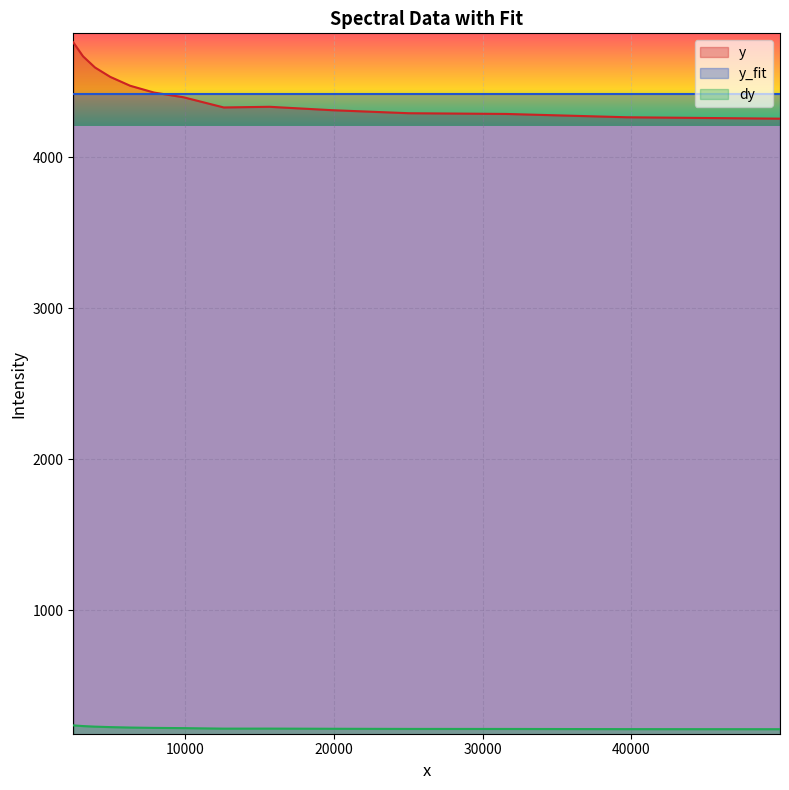

List the series in order of their peak value, lowest first.

dy, y_fit, y